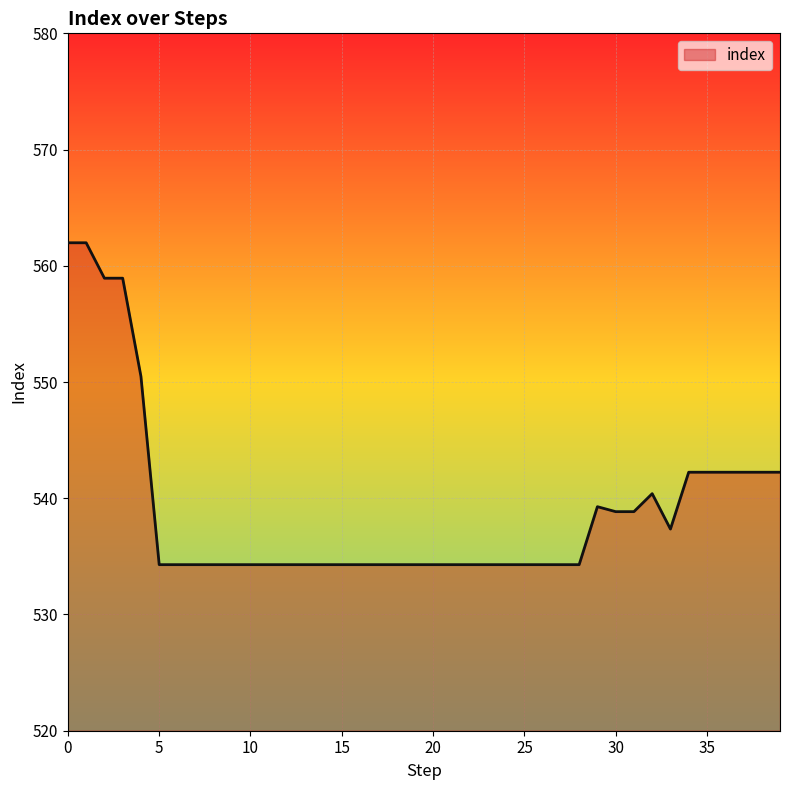

What is the smallest value displayed?

534.3